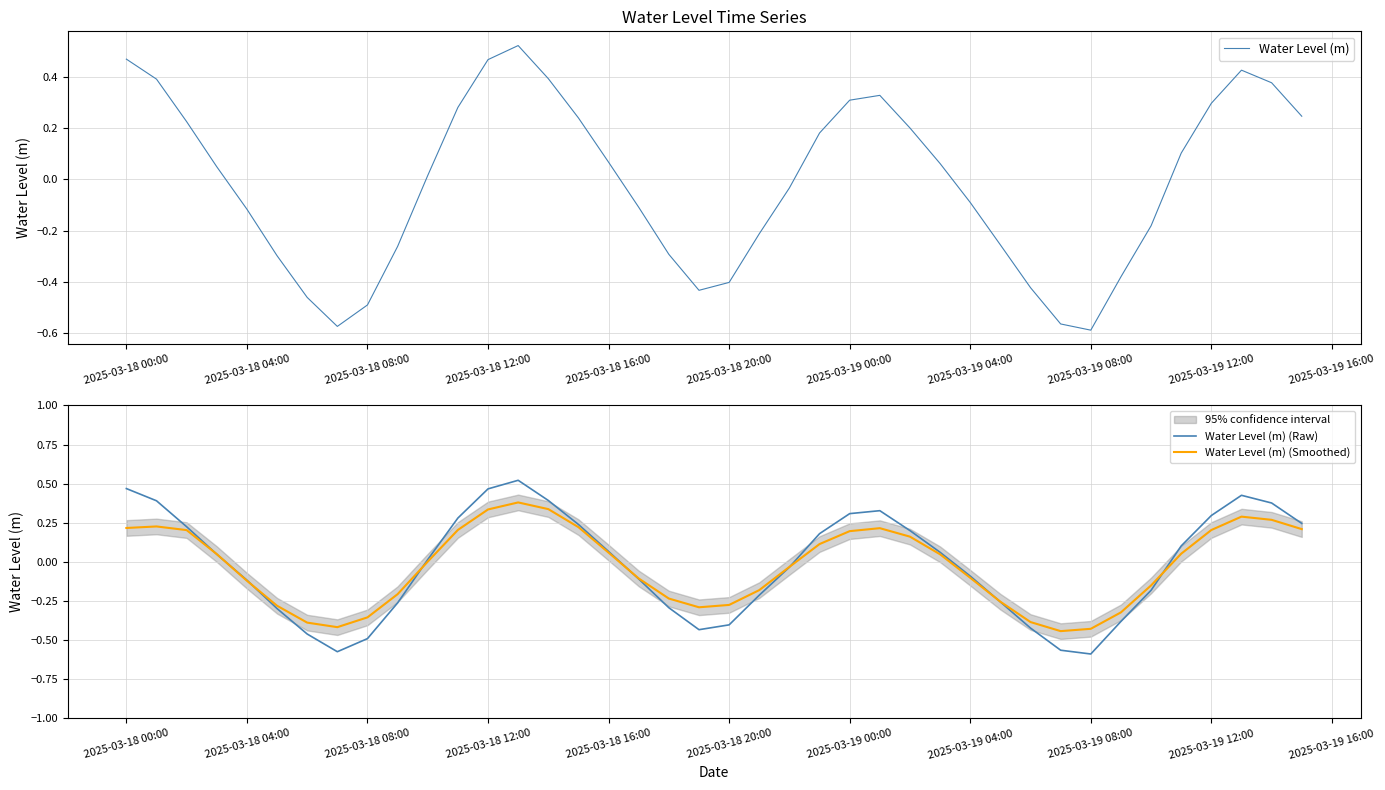

True or false: Water Level (m) (Raw) has a value of -0.9 at 2025-03-18 08:00.

False